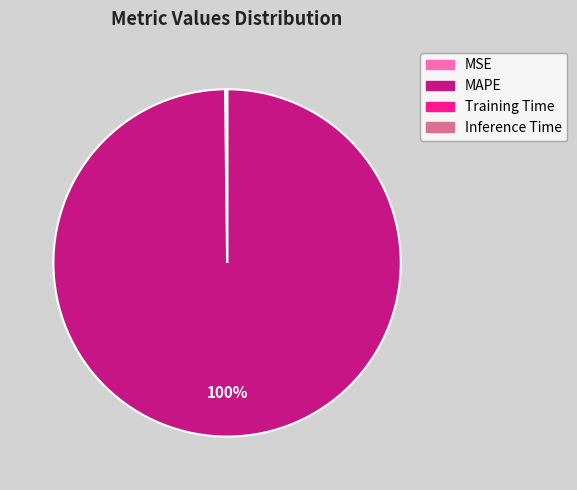

Which category accounts for the majority?

MAPE